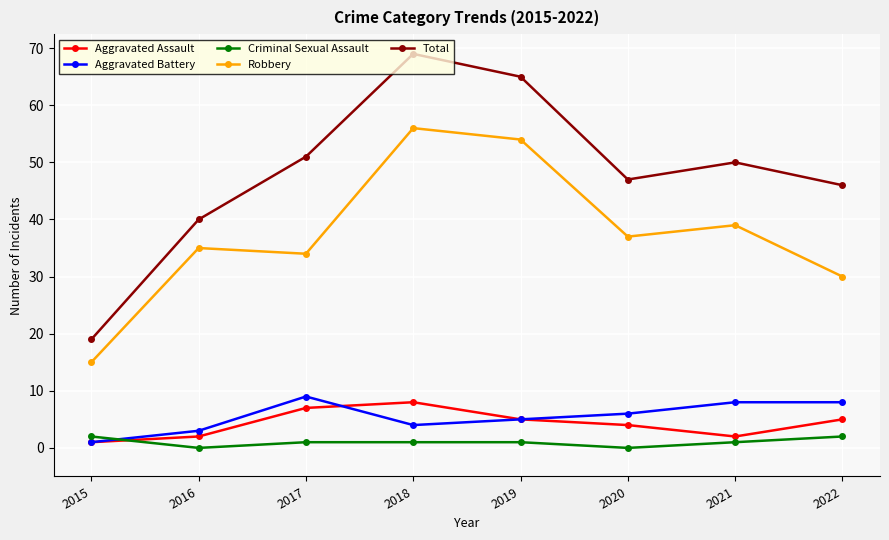

True or false: Aggravated Battery has more than 2 interior local peaks.

False